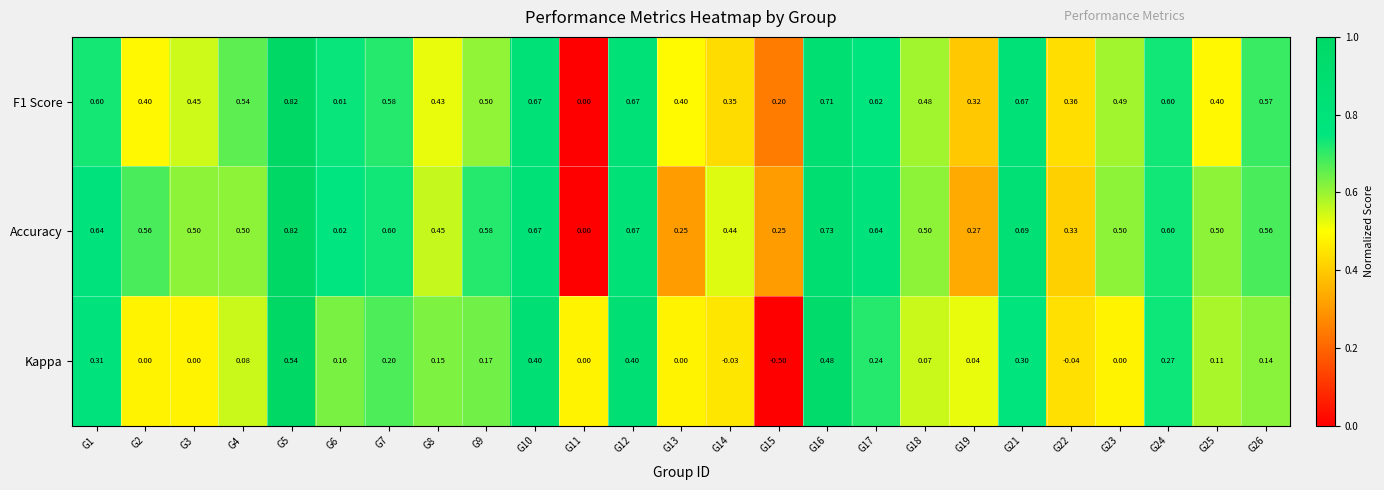

Which series has the largest total across all categories?

Accuracy